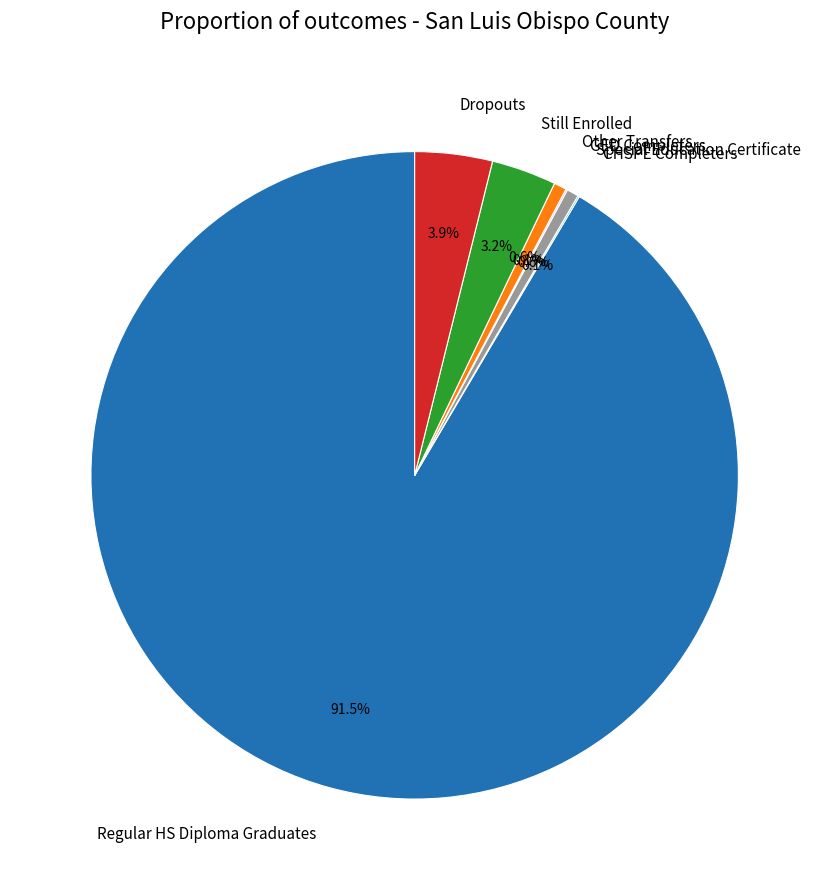

Is the sum of Regular HS Diploma Graduates and Still Enrolled greater than half?

Yes